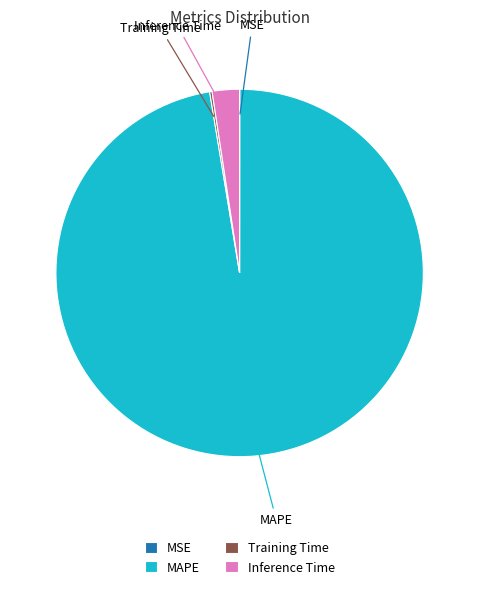

The MAPE slice represents 97% of the pie. True or false?

True